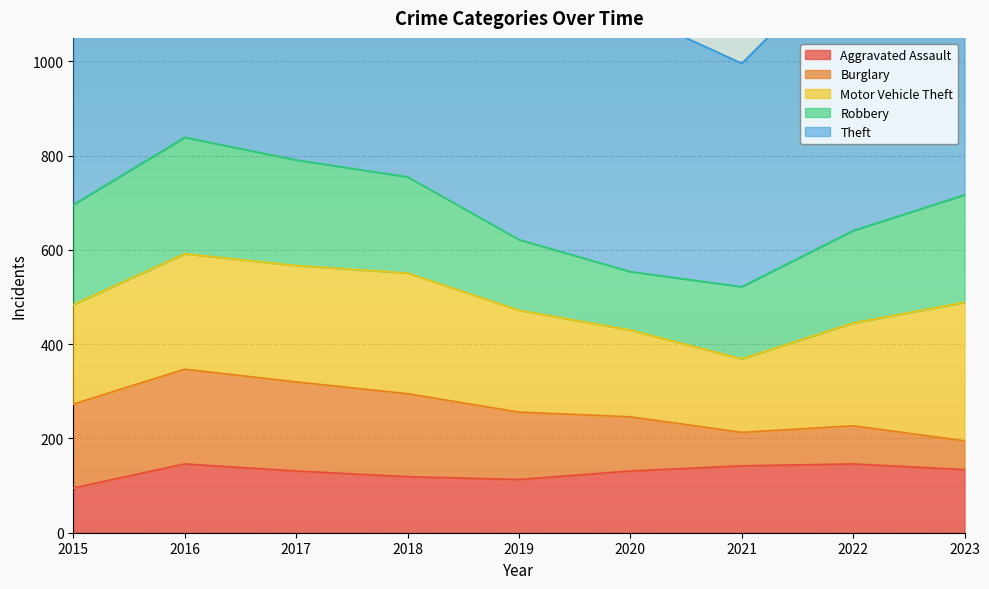

Is it true that Robbery equals 113 at 2022?

False